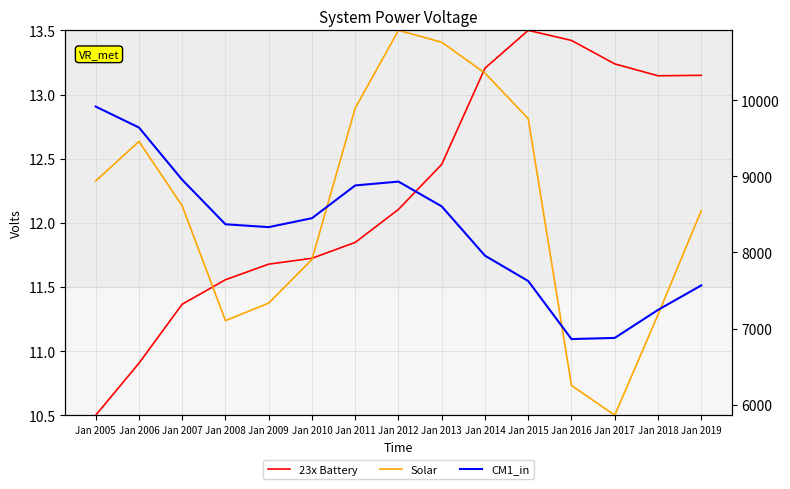

How many times do Solar and 23x Battery cross each other?

3